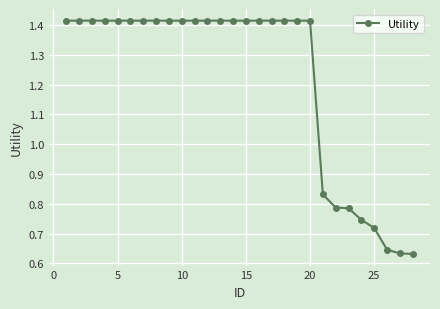

What is the sum of all values?

34.1